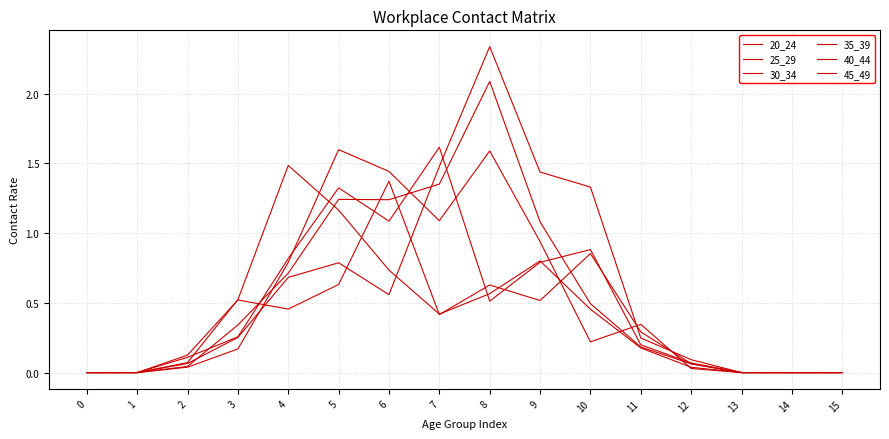

Rank the series by their maximum value, from highest to lowest.

40_44, 35_39, 25_29, 30_34, 20_24, 45_49